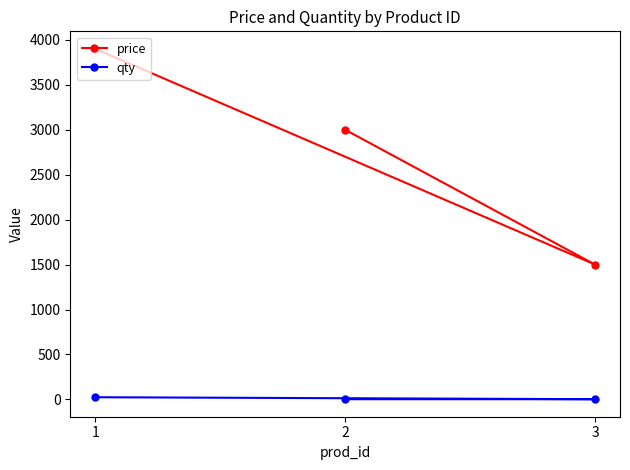

What is the sum of the price values at 2 and 3?

4500